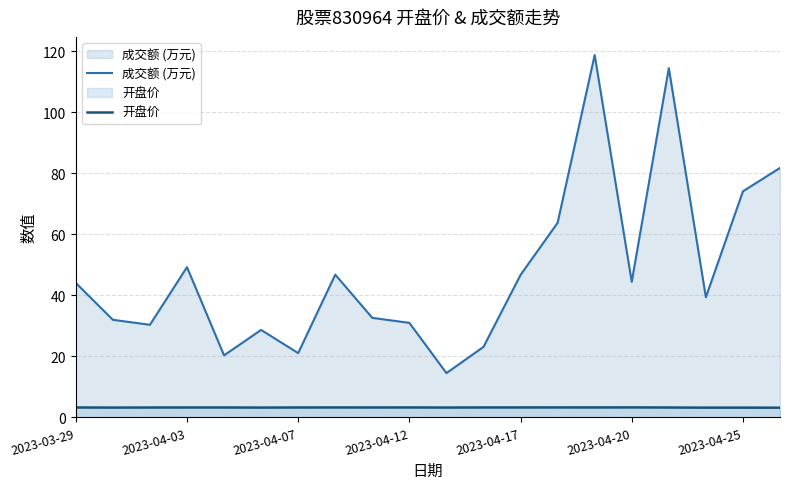

List the series in order of their overall mean, lowest first.

开盘价, 成交额 (万元)